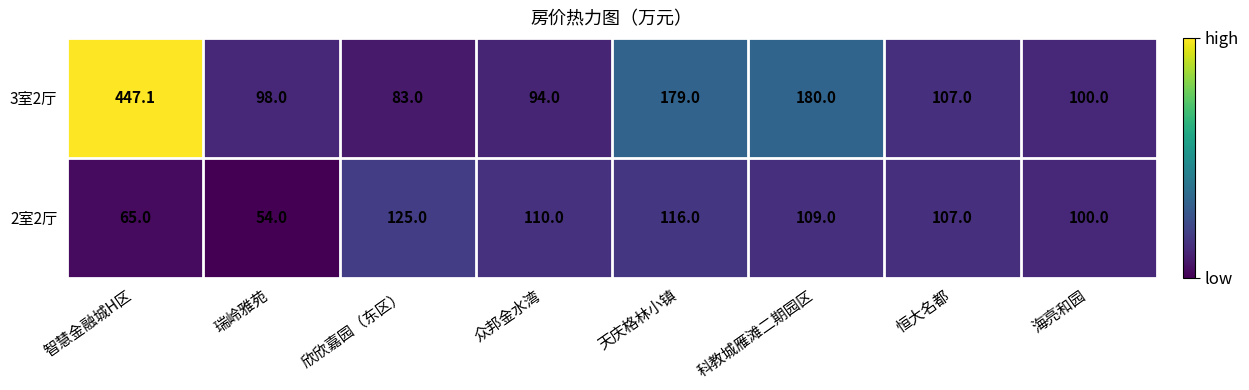

What is the smallest value displayed?

54.0